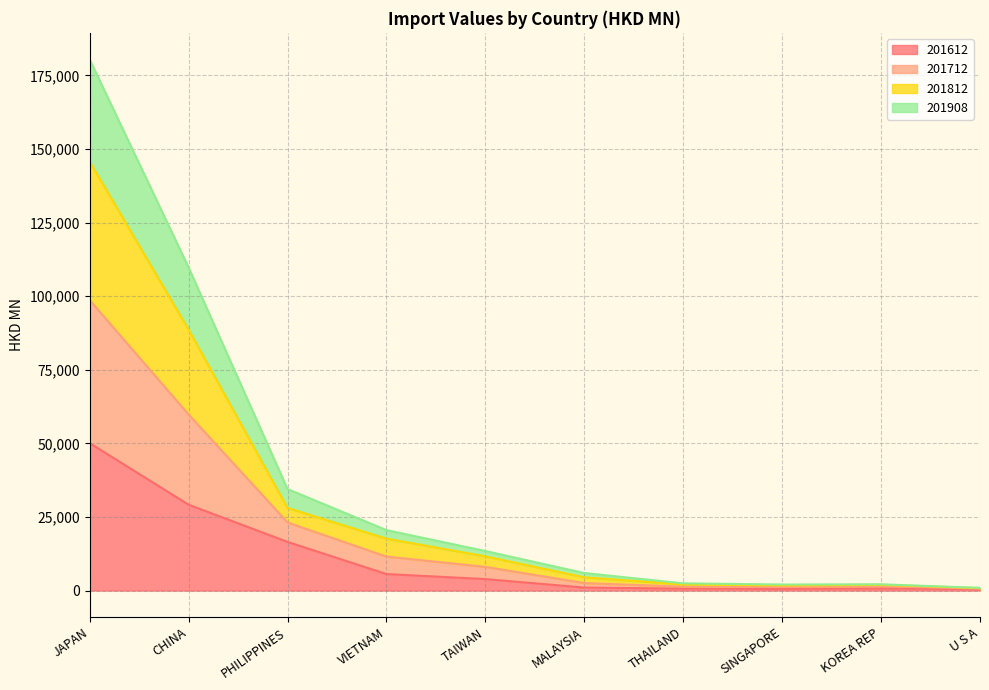

True or false: 201612 has a value of 50074.5 at JAPAN.

True